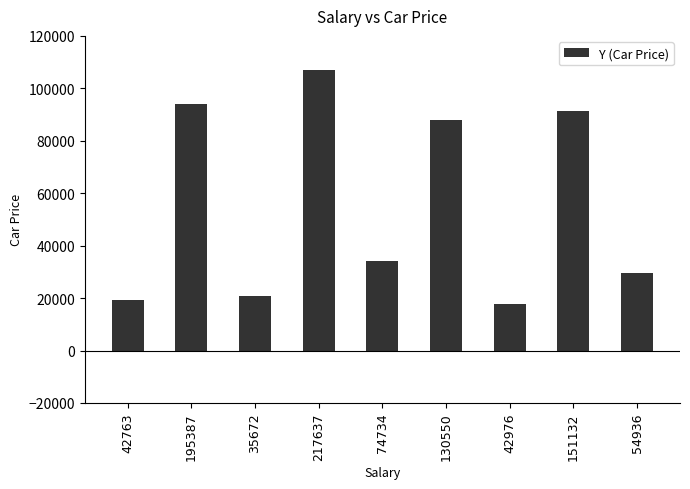

What is the greatest value displayed?

107164